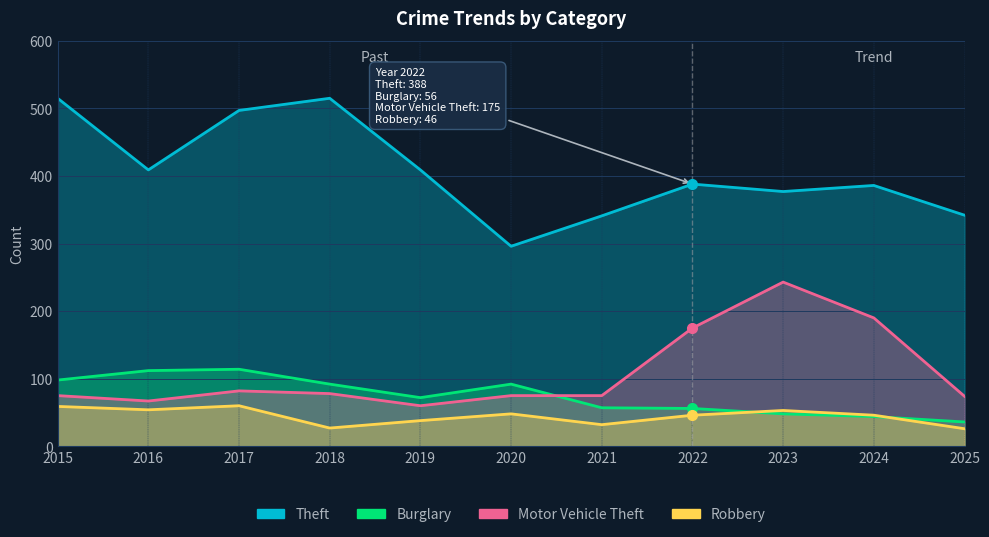

Rank the categories by Robbery value from lowest to highest.

2025, 2018, 2021, 2019, 2022, 2024, 2020, 2023, 2016, 2015, 2017